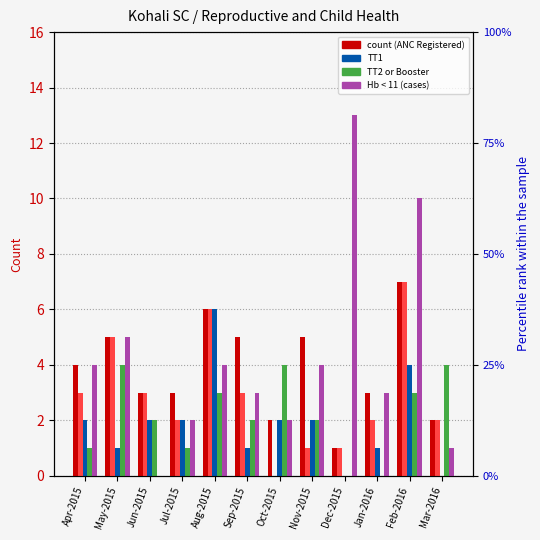

What is the highest value of the TT2 or Booster series?

4